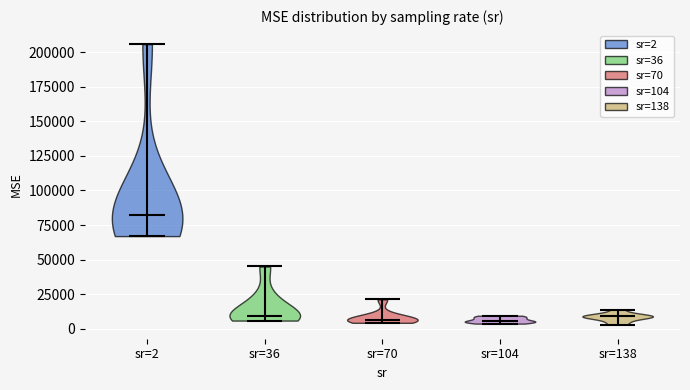

Reading left to right, read every violin against the y-axis: where its median line is, and the lowest and highest points it reaches. The values are not printed on the chart, so give them approximately, as read against the axis.

sr=2: median line 80000, lowest point 65000, highest point 205000
sr=36: median line 10000, lowest point 5000, highest point 45000
sr=70: median line 5000, lowest point 5000, highest point 20000
sr=104: median line 5000, lowest point 5000, highest point 10000
sr=138: median line 10000, lowest point 5000, highest point 15000